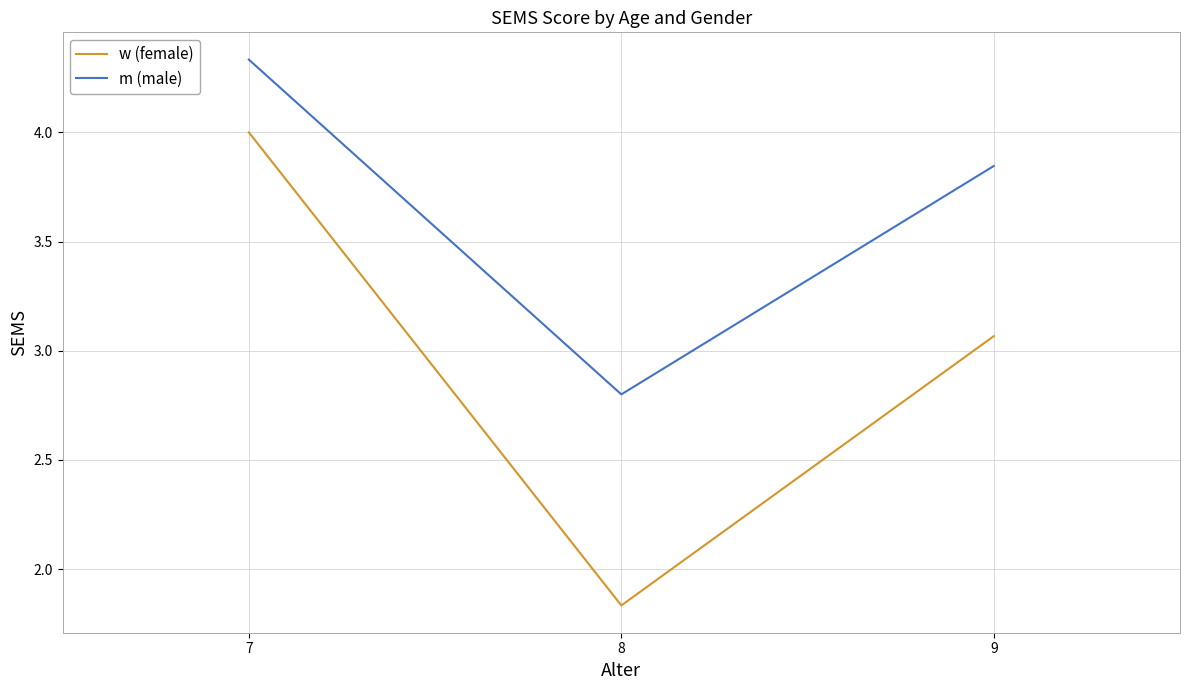

The w (female) series shows 2.7 at 8. True or false?

False